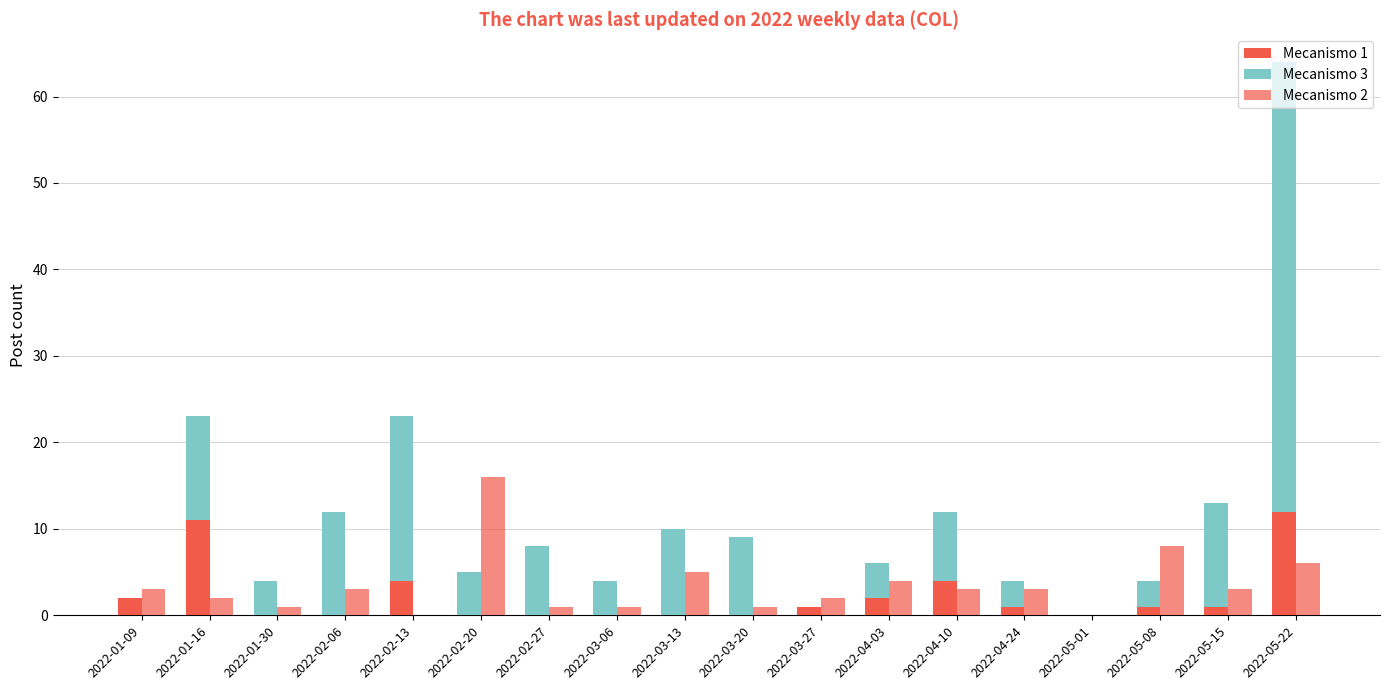

List the labels in order of Mecanismo 1 value, largest first.

2022-05-22, 2022-01-16, 2022-02-13, 2022-04-10, 2022-01-09, 2022-04-03, 2022-03-27, 2022-04-24, 2022-05-08, 2022-05-15, 2022-01-30, 2022-02-06, 2022-02-20, 2022-02-27, 2022-03-06, 2022-03-13, 2022-03-20, 2022-05-01